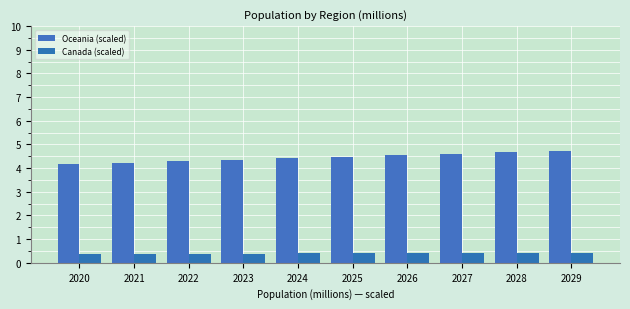

Rank the series at 2026 from lowest to highest value.

Canada (scaled), Oceania (scaled)